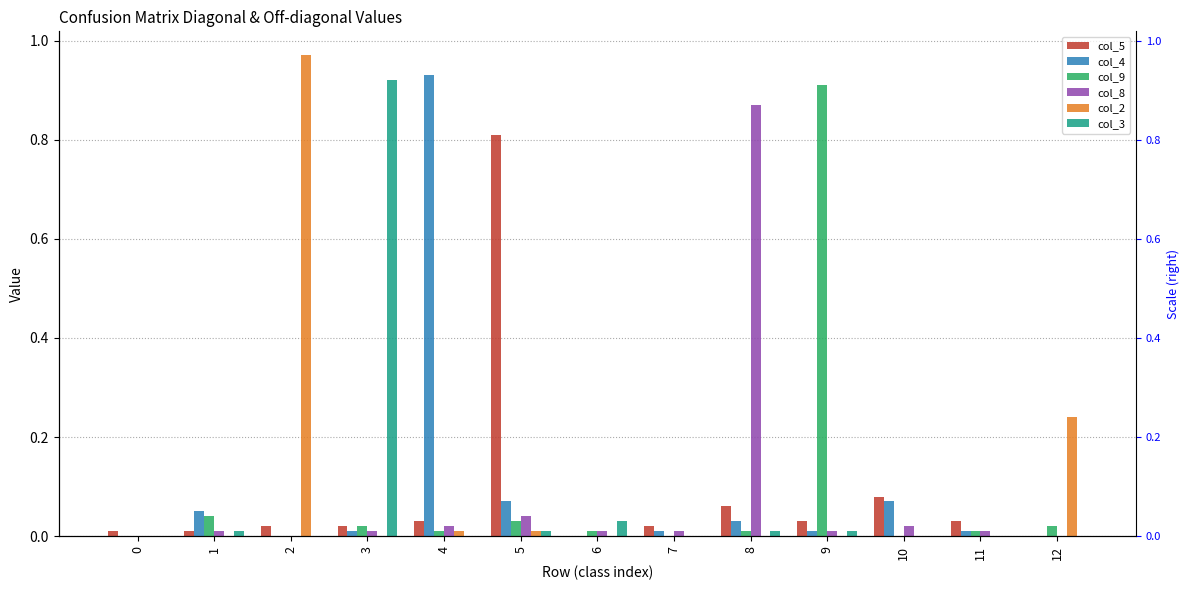

What is the total value across all series at 4?

1.0